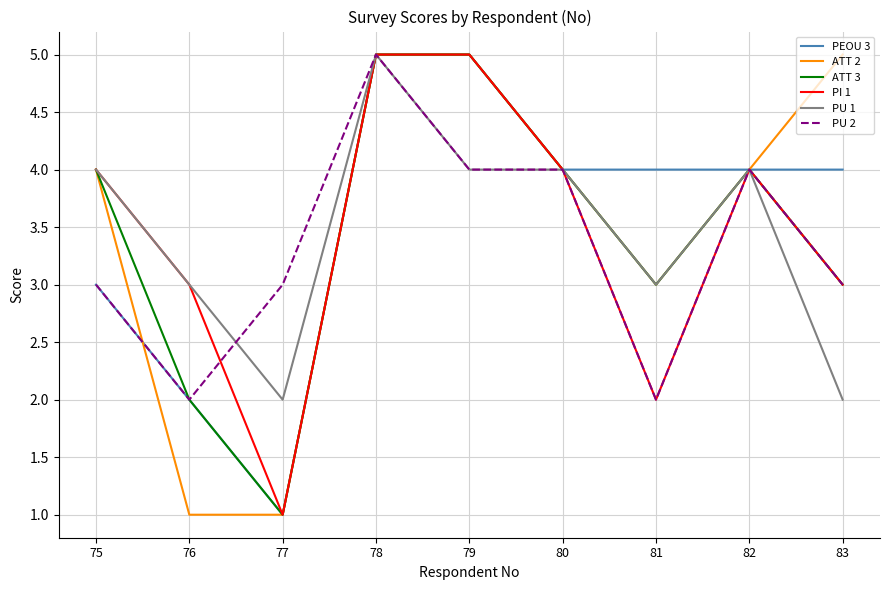

What is the greatest value displayed?

5